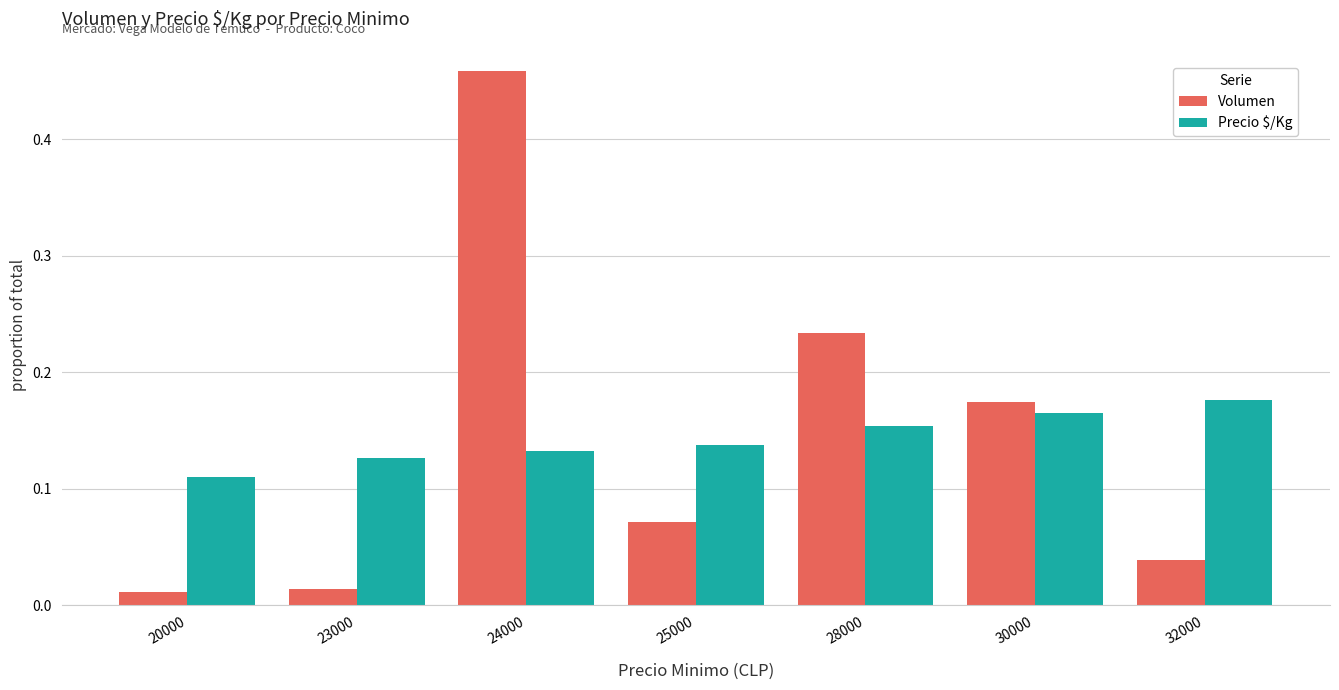

At which label does Volumen reach its peak?

24000